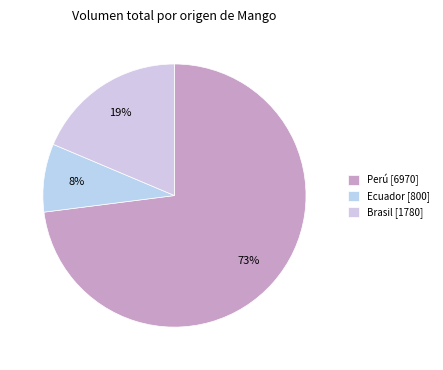

How many slices are in this pie chart?

3